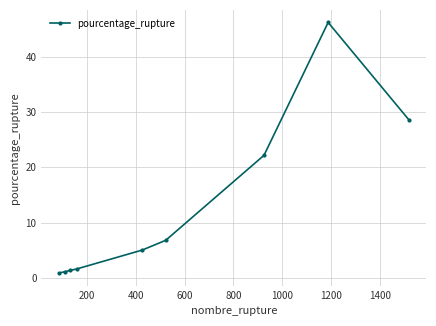

True or false: the data has more than 0 interior local peaks.

True